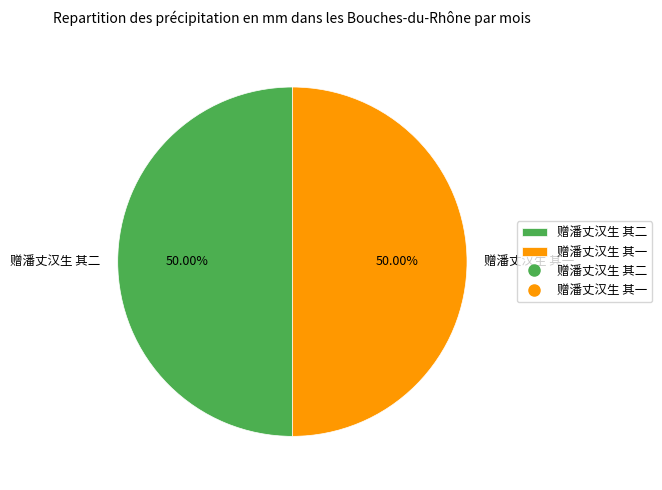

How many slices are in this pie chart?

2